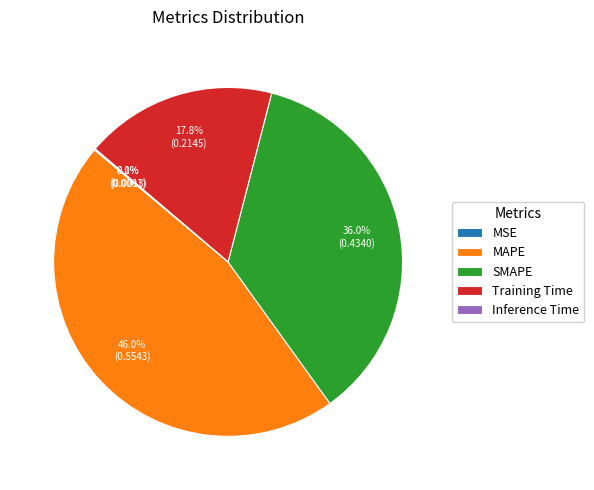

Which slice is the largest?

MAPE